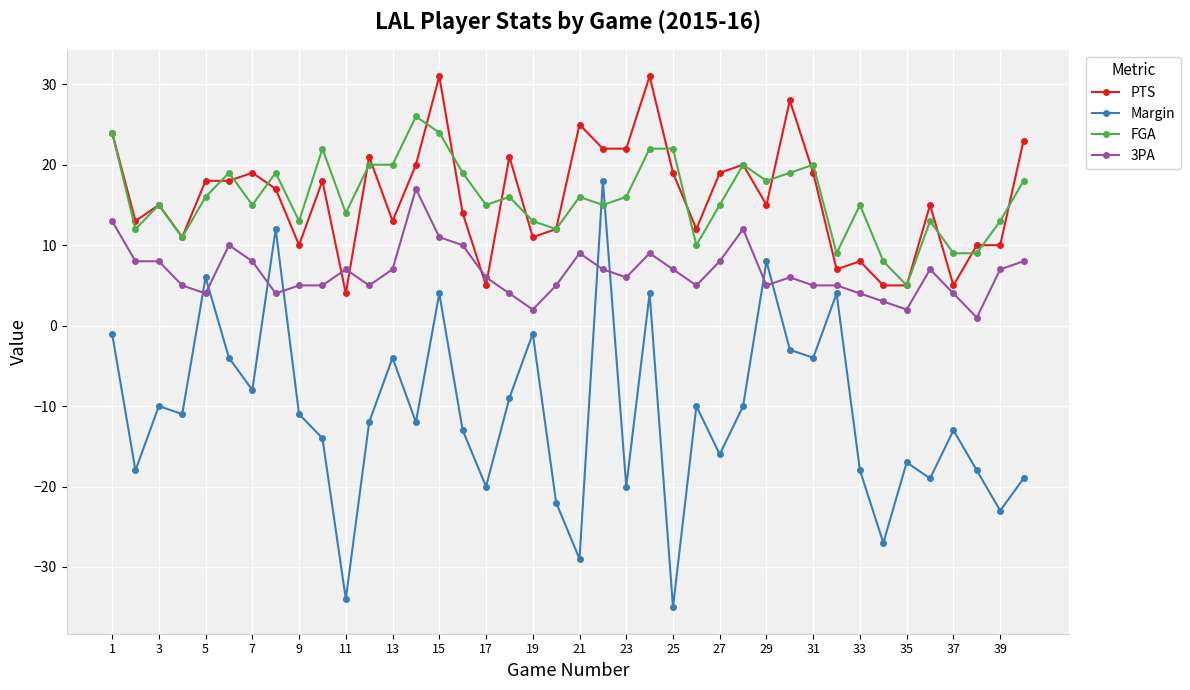

True or false: FGA has more than 1 interior local peaks.

True